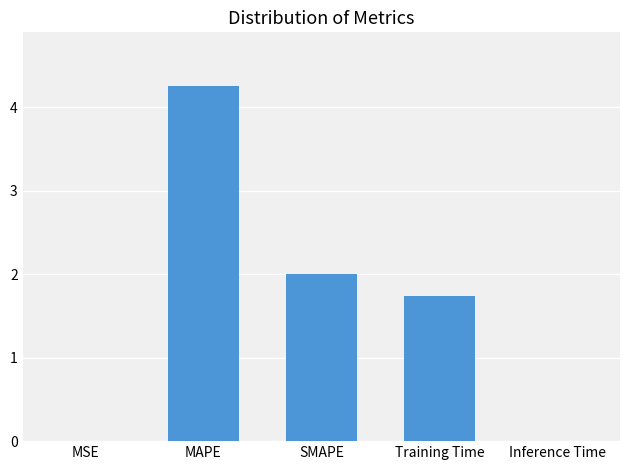

How many series are shown in this chart?

1